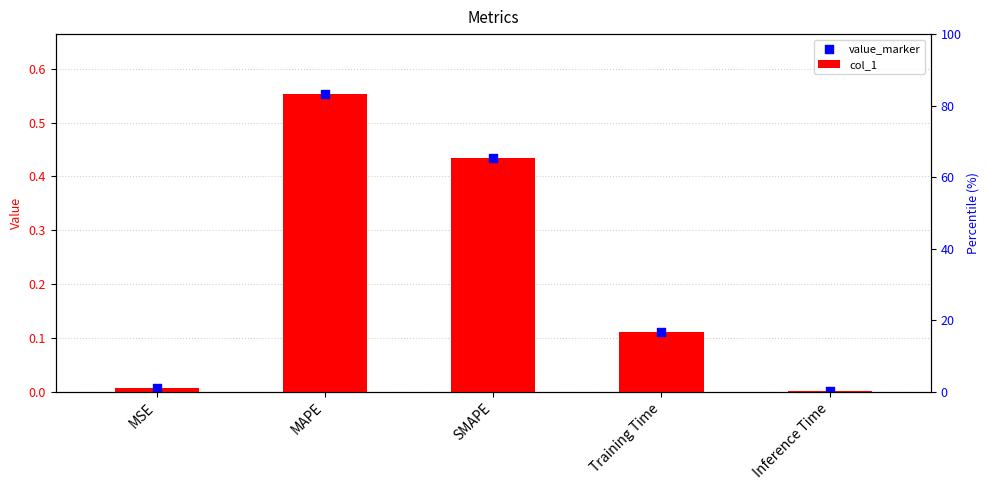

Which series reaches the maximum Y coordinate?

col_1